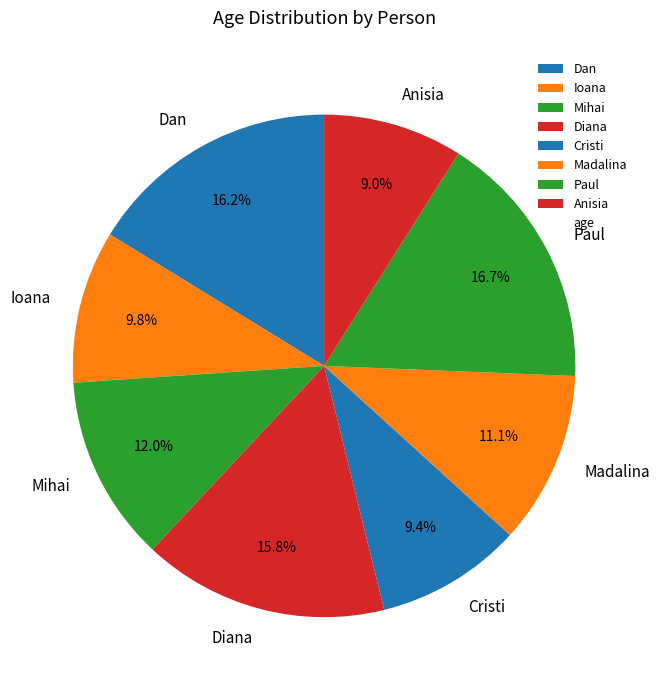

How many segments does this pie chart have?

8